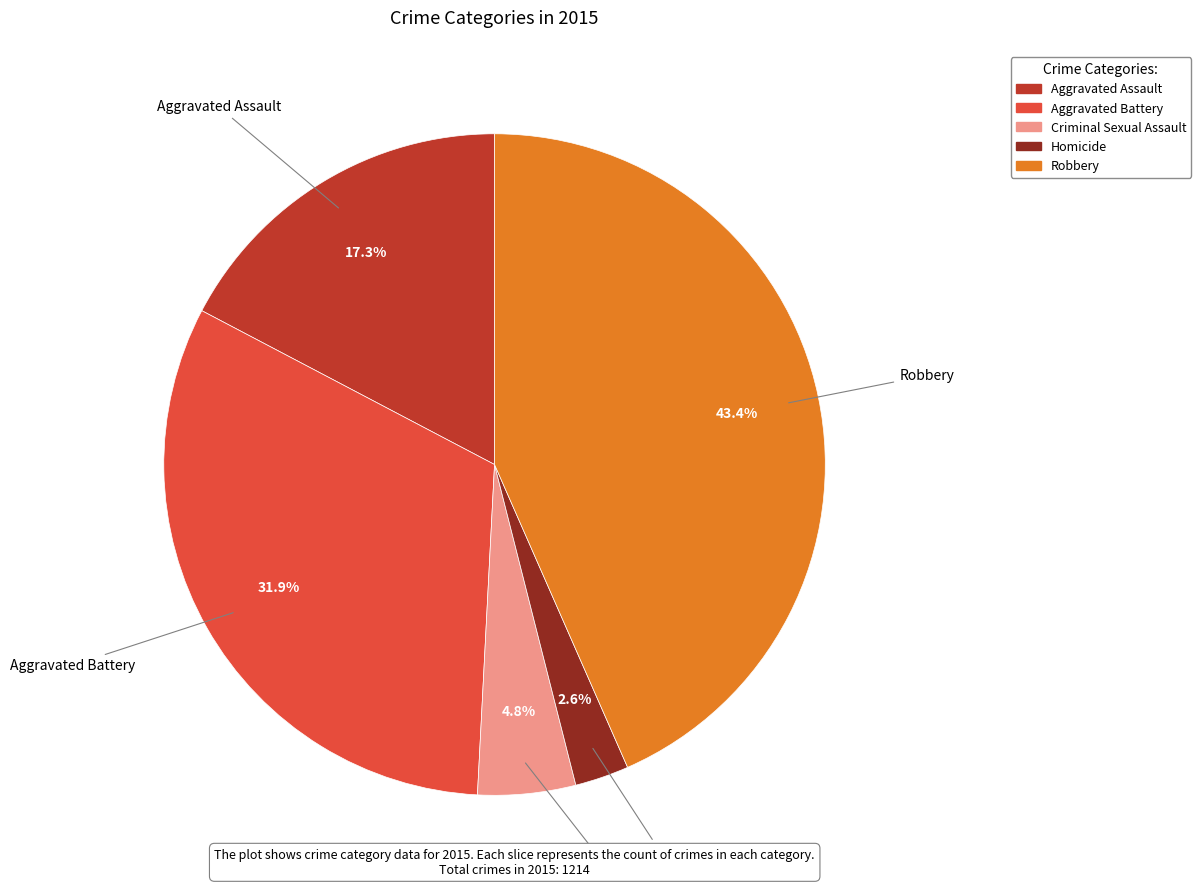

What is the largest slice in the pie chart?

Robbery